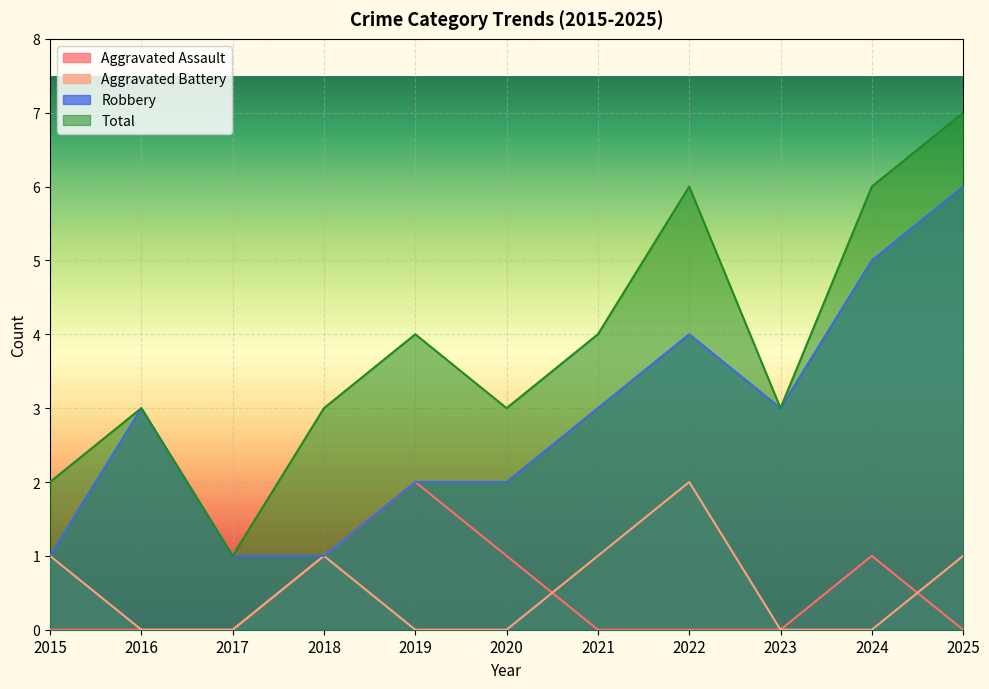

List the series in order of their peak value, lowest first.

Aggravated Assault, Aggravated Battery, Robbery, Total